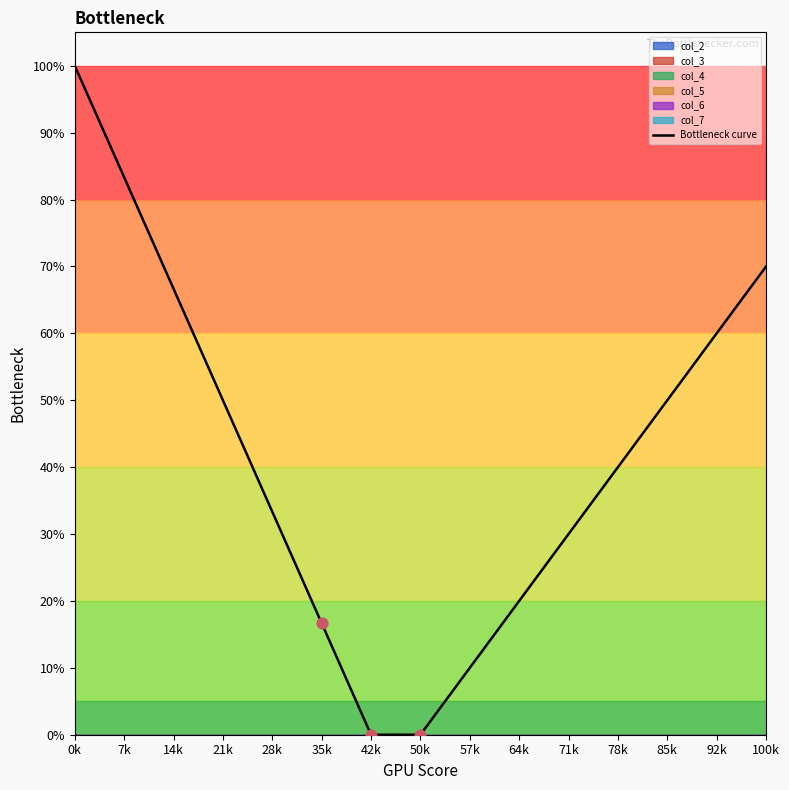

Between 28k and 100k, which is larger?

100k